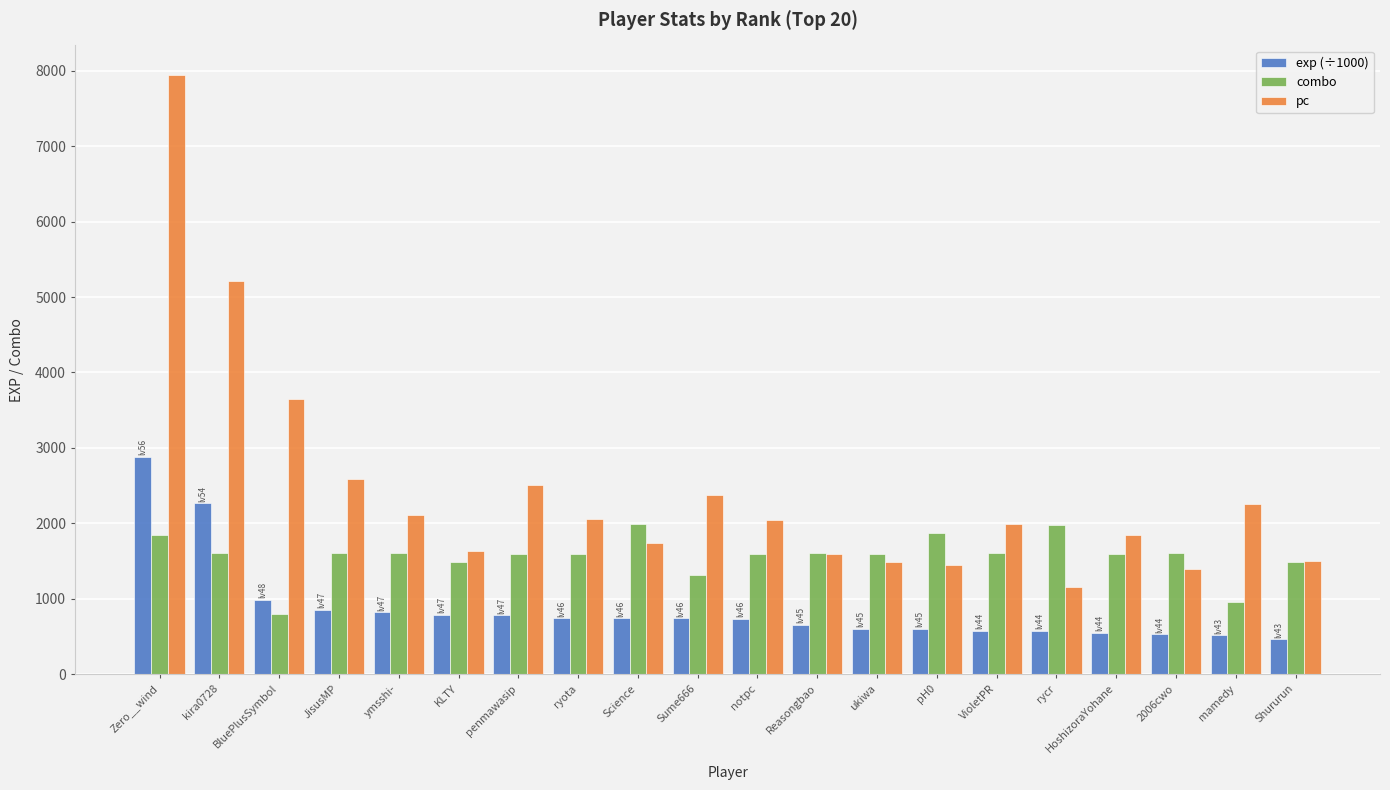

Between Zero__wind and Shururun, which series saw the biggest shift?

pc